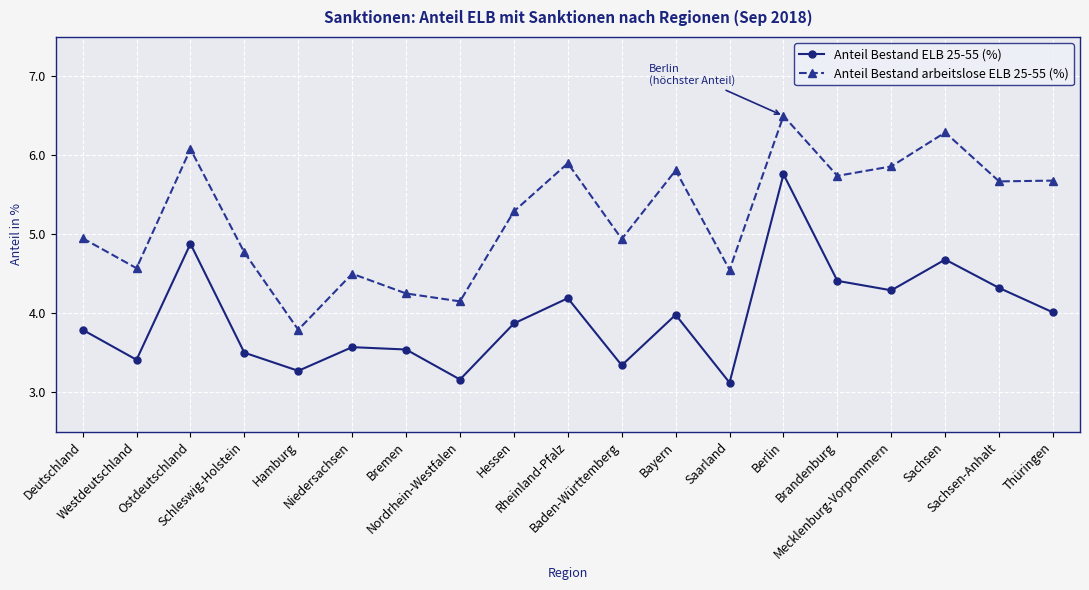

Rank the series by their average value, from highest to lowest.

Anteil Bestand arbeitslose ELB 25-55 (%), Anteil Bestand ELB 25-55 (%)